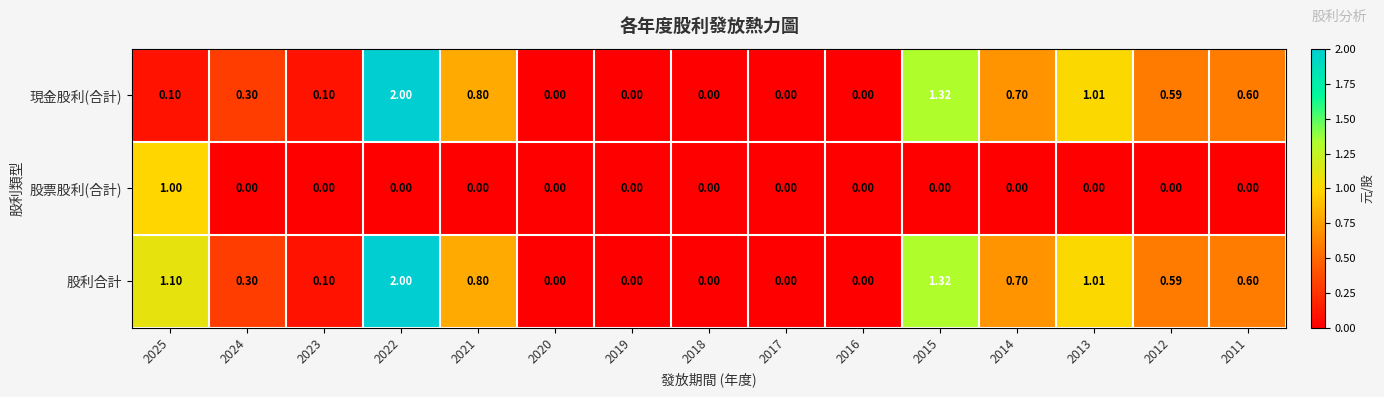

Which series has the largest total across all categories?

股利合計